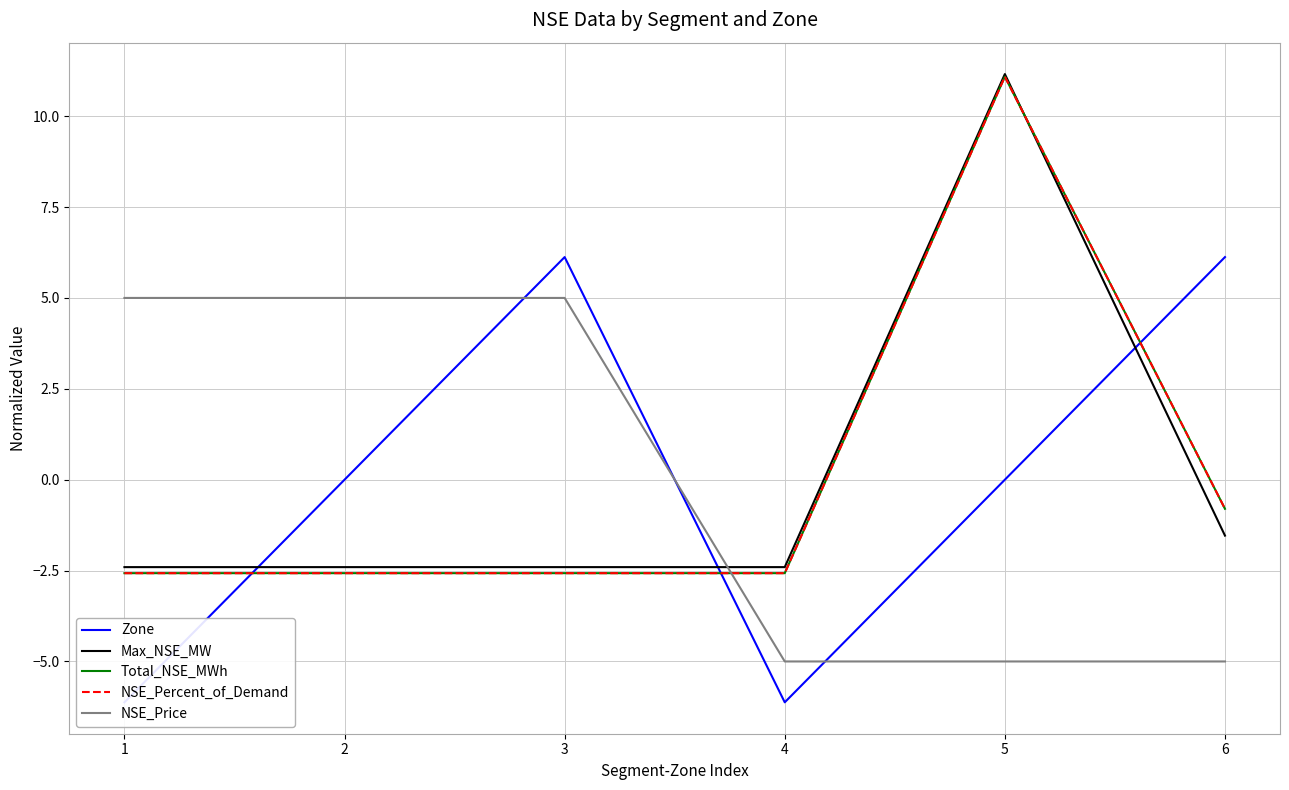

Which series has the largest range (max minus min)?

Total_NSE_MWh